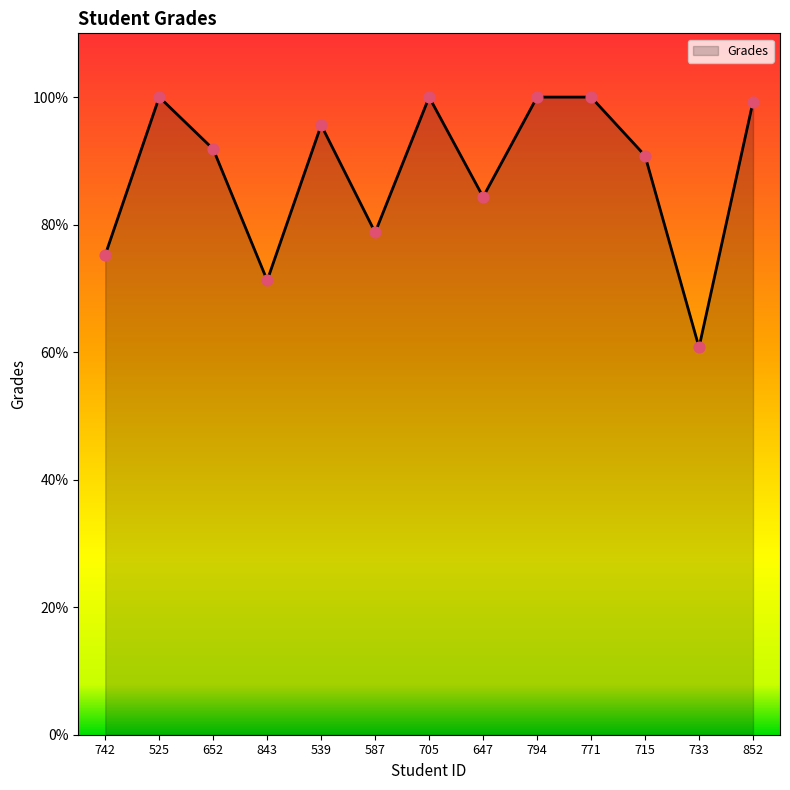

Between 742 and 852, which is larger?

852